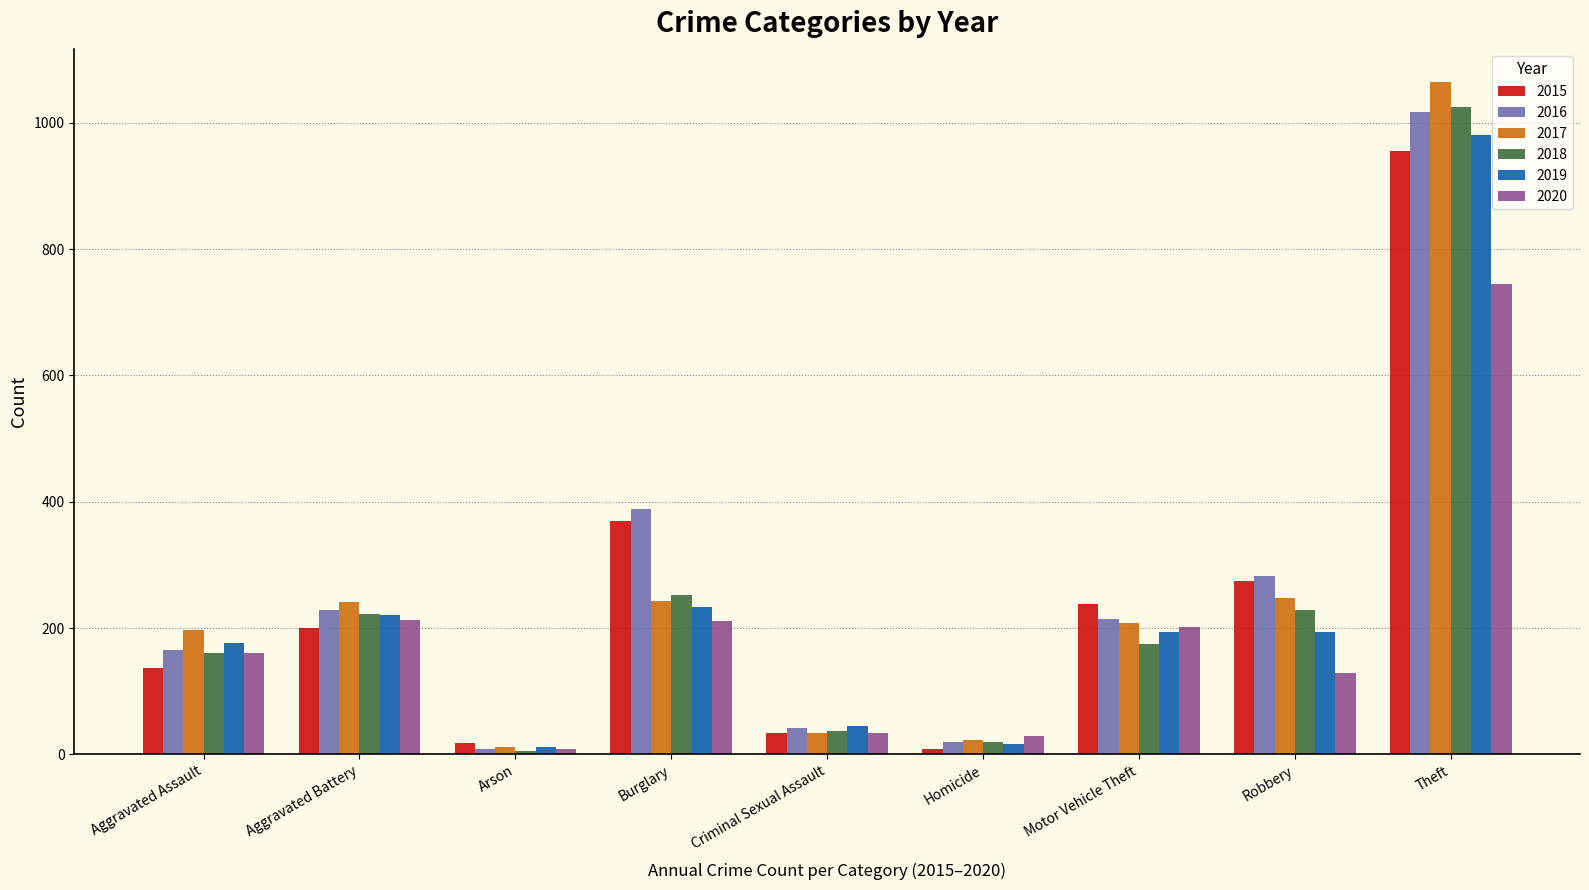

What are all the series names shown in the legend?

2015, 2016, 2017, 2018, 2019, 2020